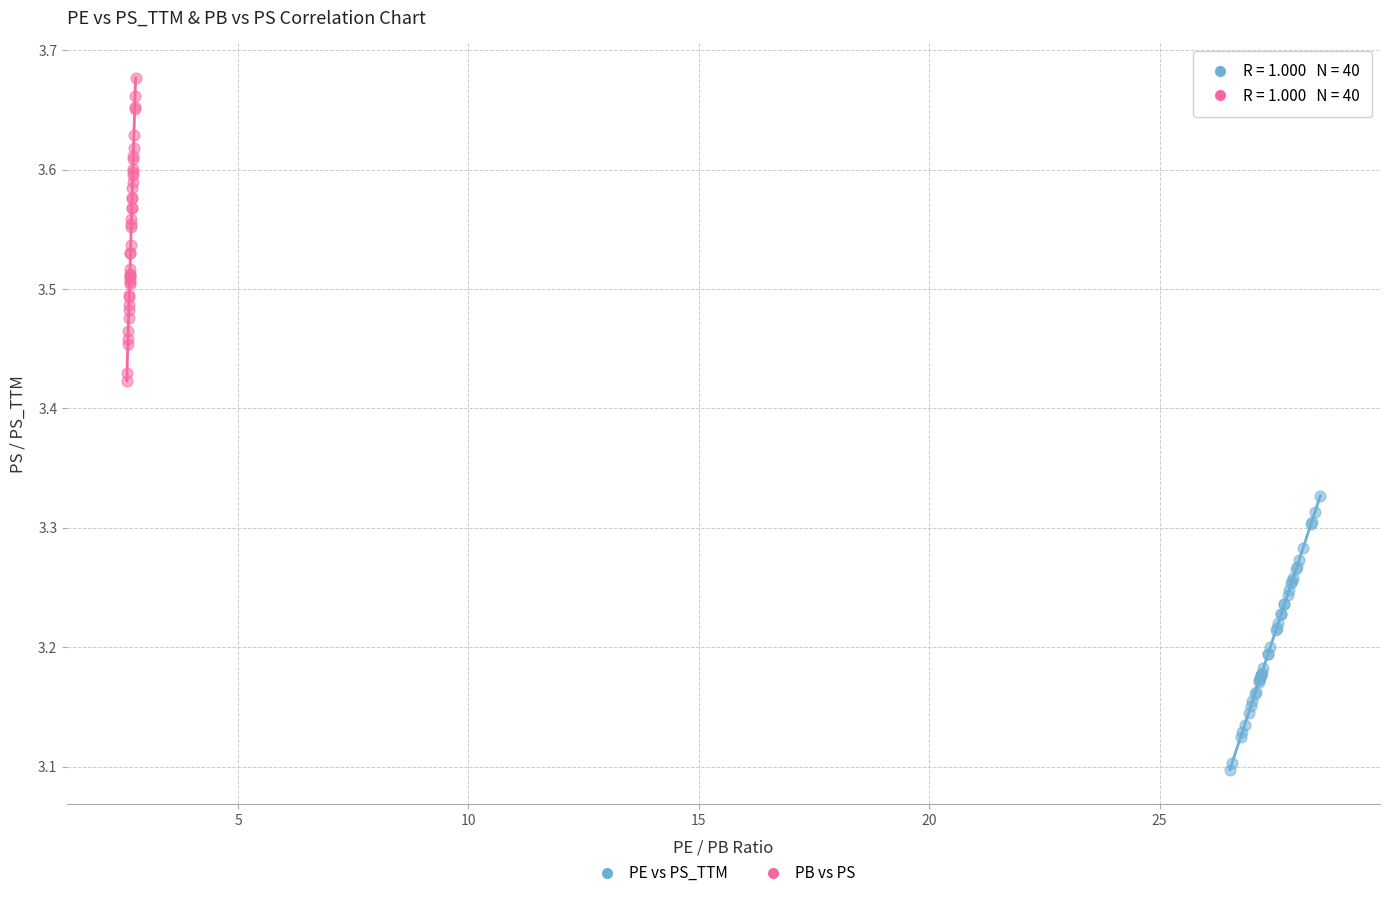

Which series has the widest spread of Y values?

PB vs PS